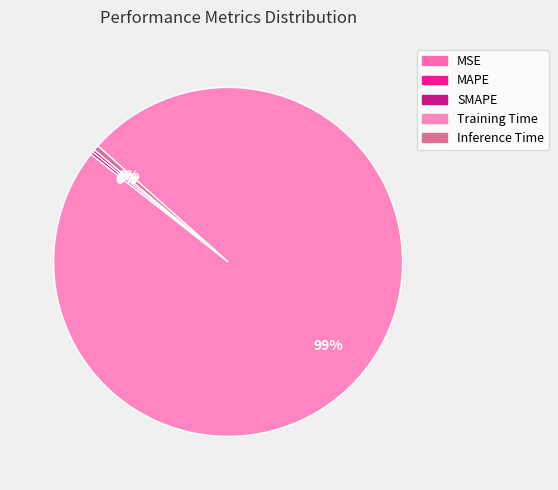

Between SMAPE and Training Time, which is larger?

Training Time